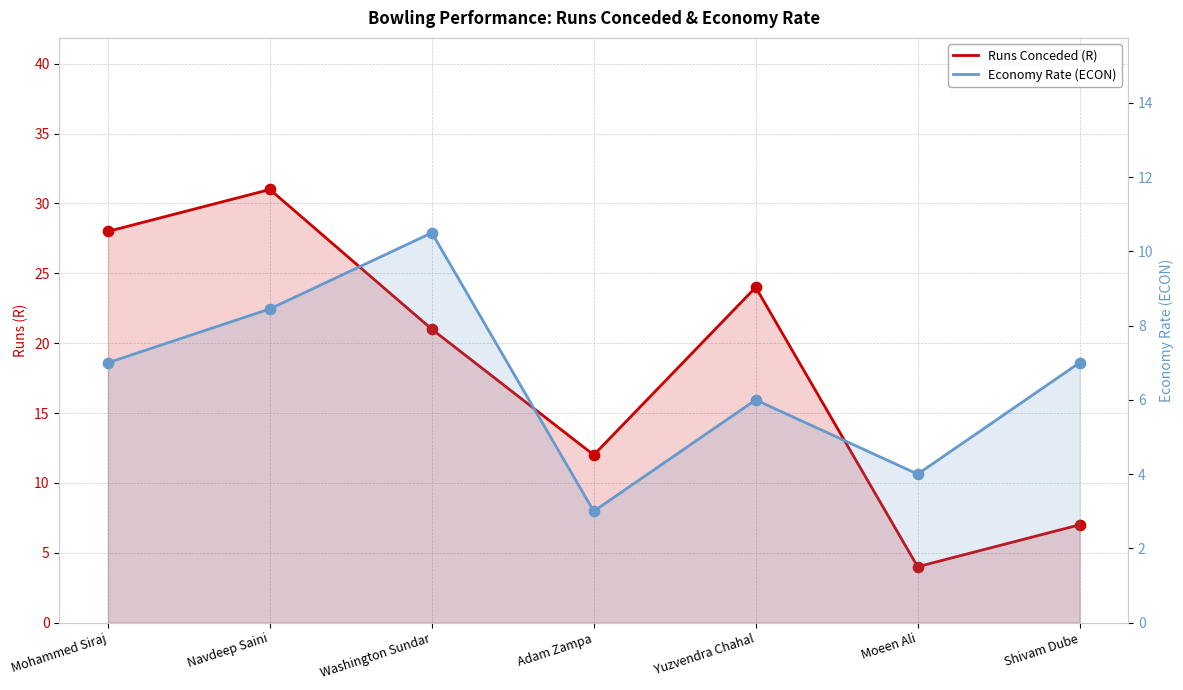

Which series reaches the maximum Y coordinate?

Runs Conceded (R)